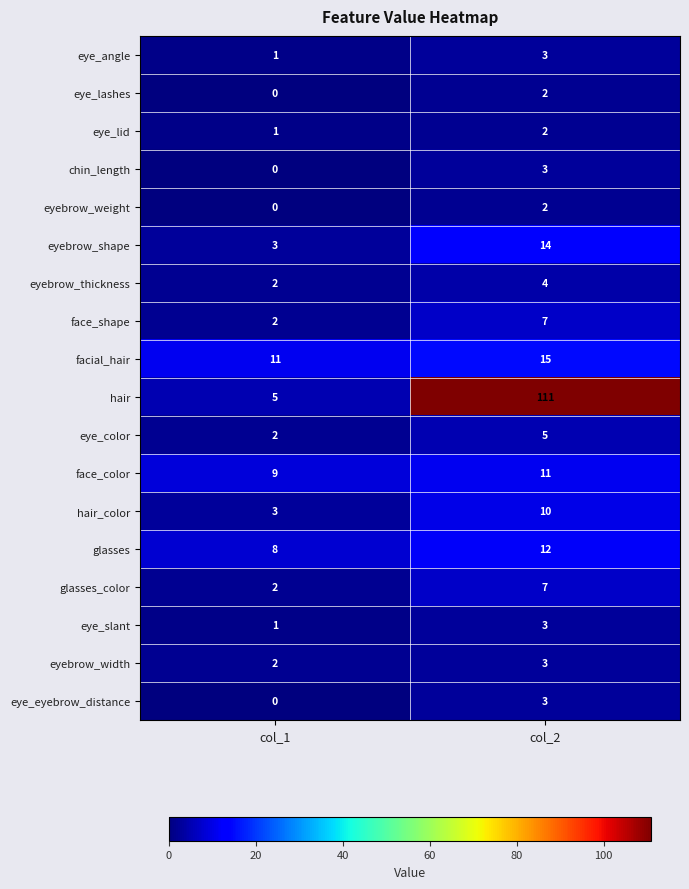

Is it true that glasses equals 12 at col_2?

True